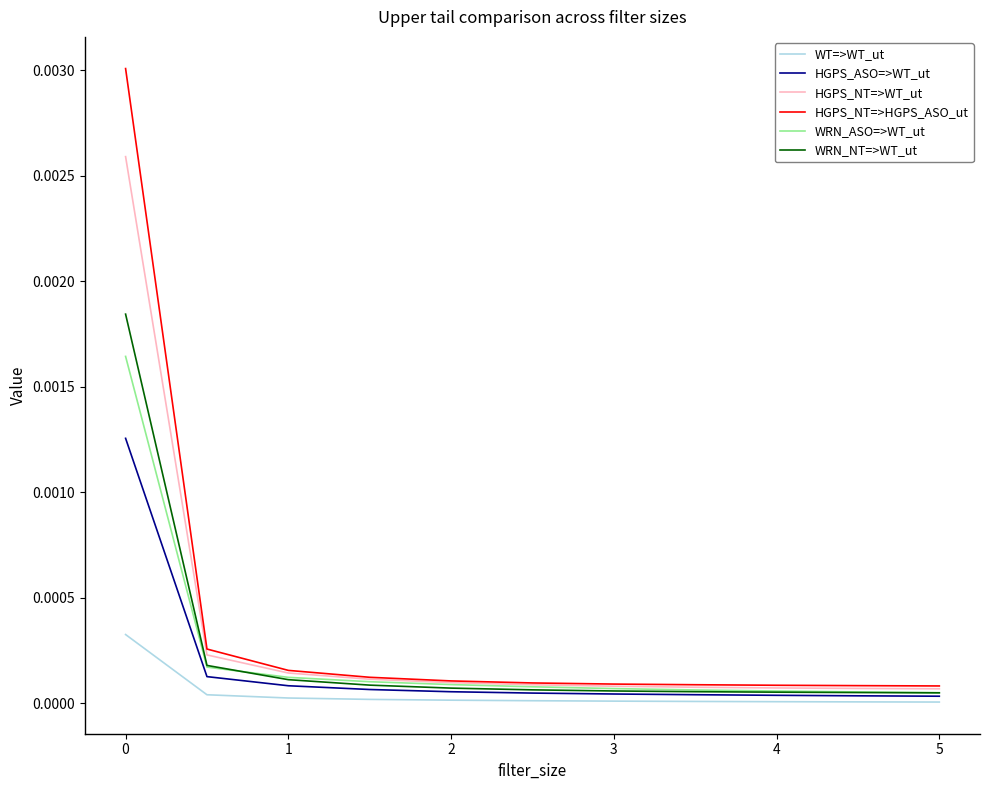

Rank the series by their maximum value, from lowest to highest.

WT=>WT_ut, HGPS_ASO=>WT_ut, WRN_ASO=>WT_ut, WRN_NT=>WT_ut, HGPS_NT=>WT_ut, HGPS_NT=>HGPS_ASO_ut